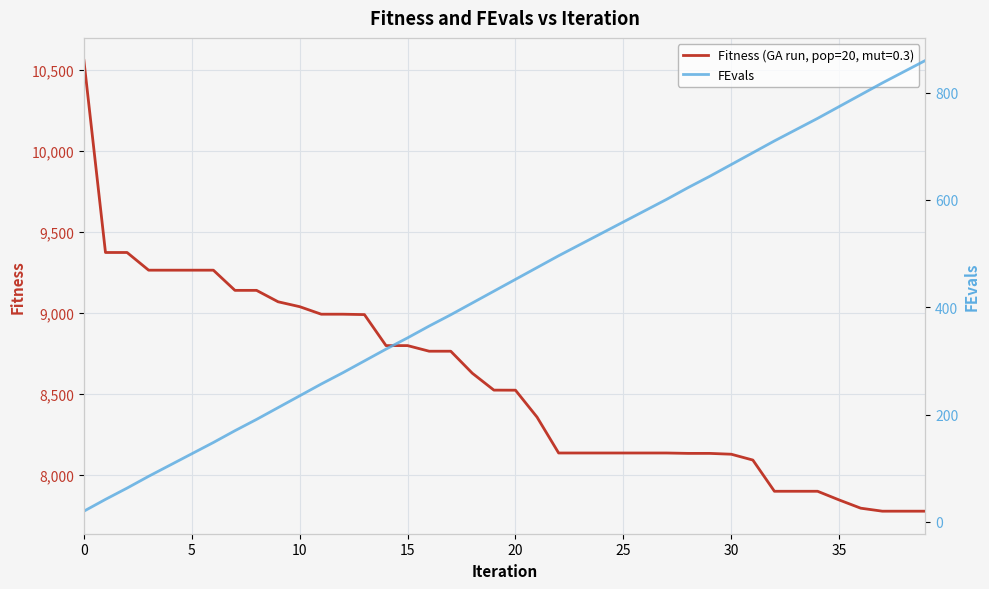

What is the label of the 18th point from the left?

17